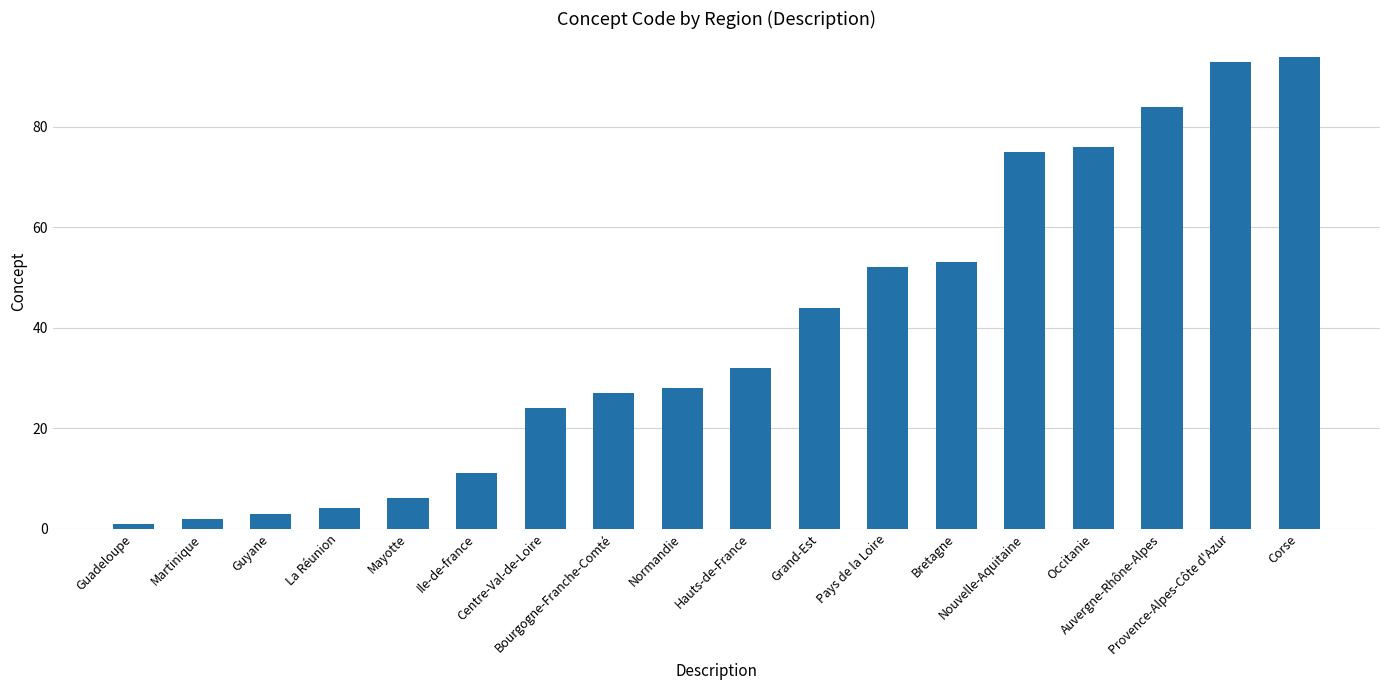

At which category does the chart reach its minimum across all series?

Guadeloupe